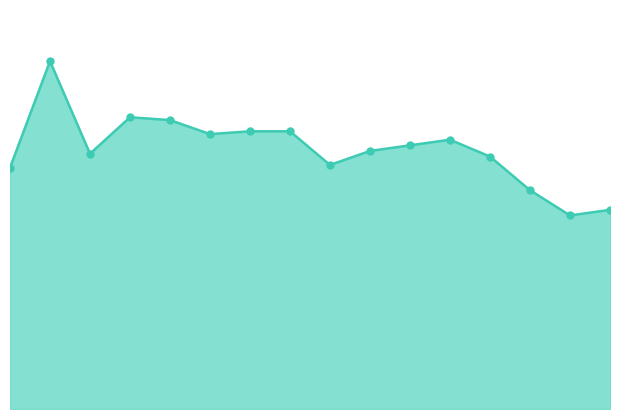

Is this an area chart (filled region under the line)?

Yes